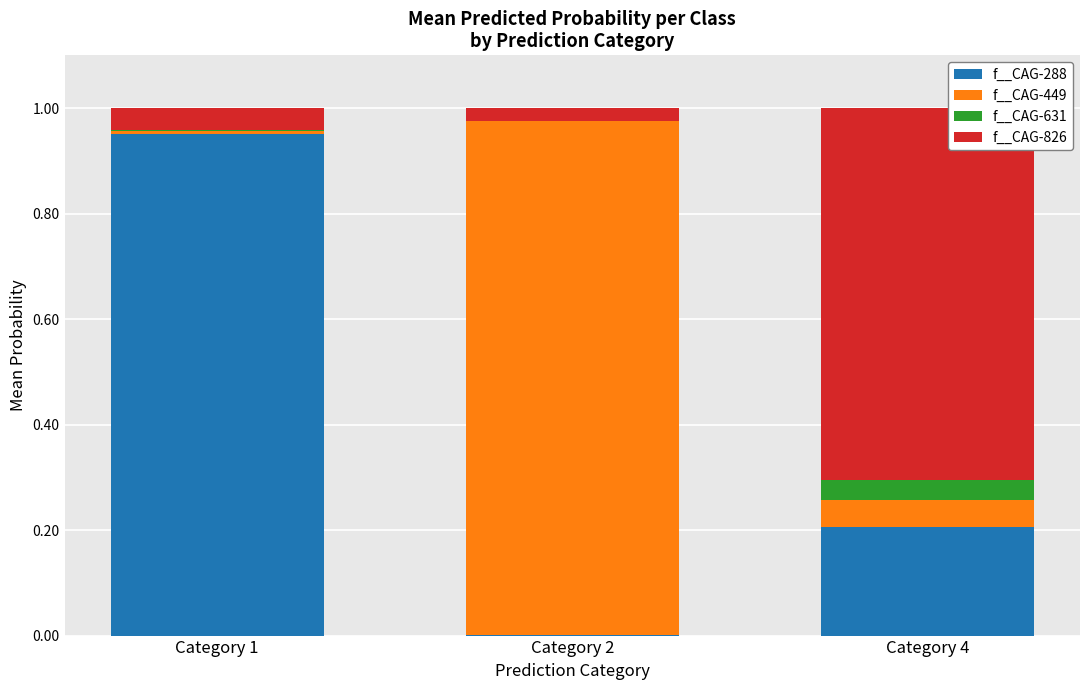

At which label does f__CAG-288 reach its peak?

Category 1